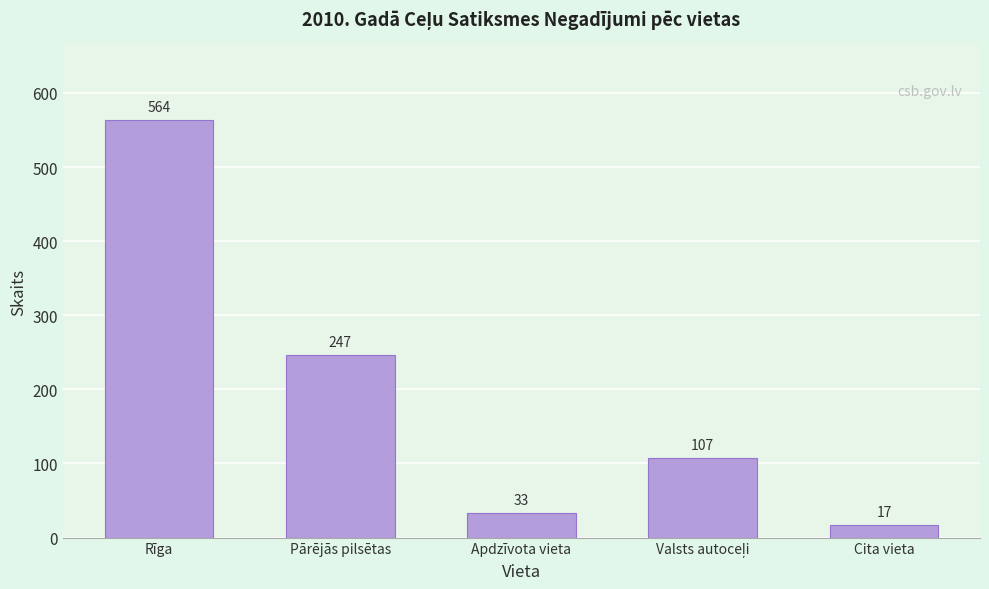

Reading right to left, what are all the values shown in this chart?

17	107	33	247	564